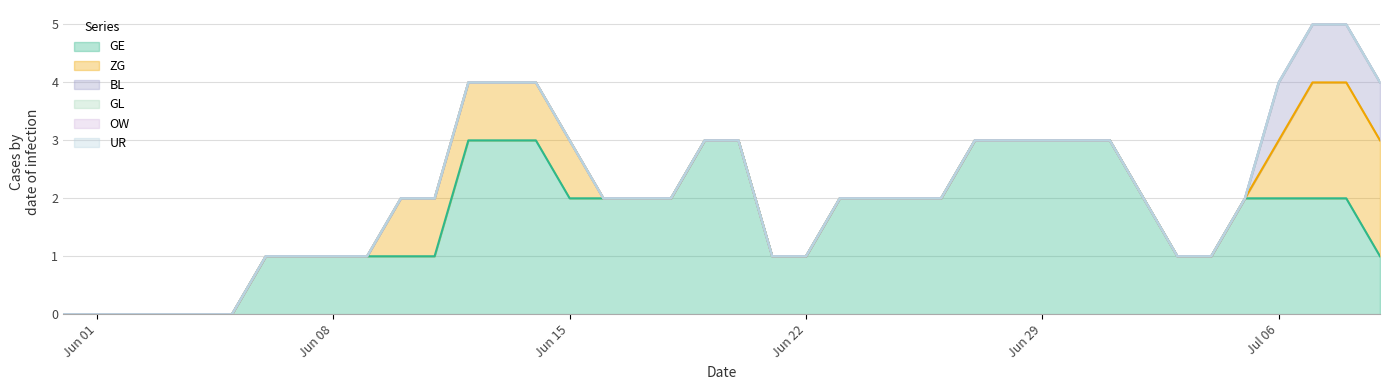

What is the label of the 4th point from the left?

2020-06-03